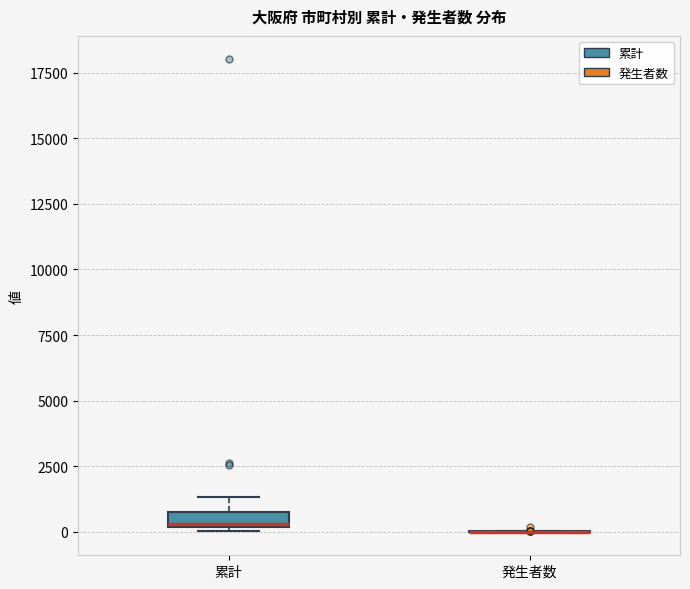

Comparing the boxes themselves (not the whiskers), which one is the tallest?

累計